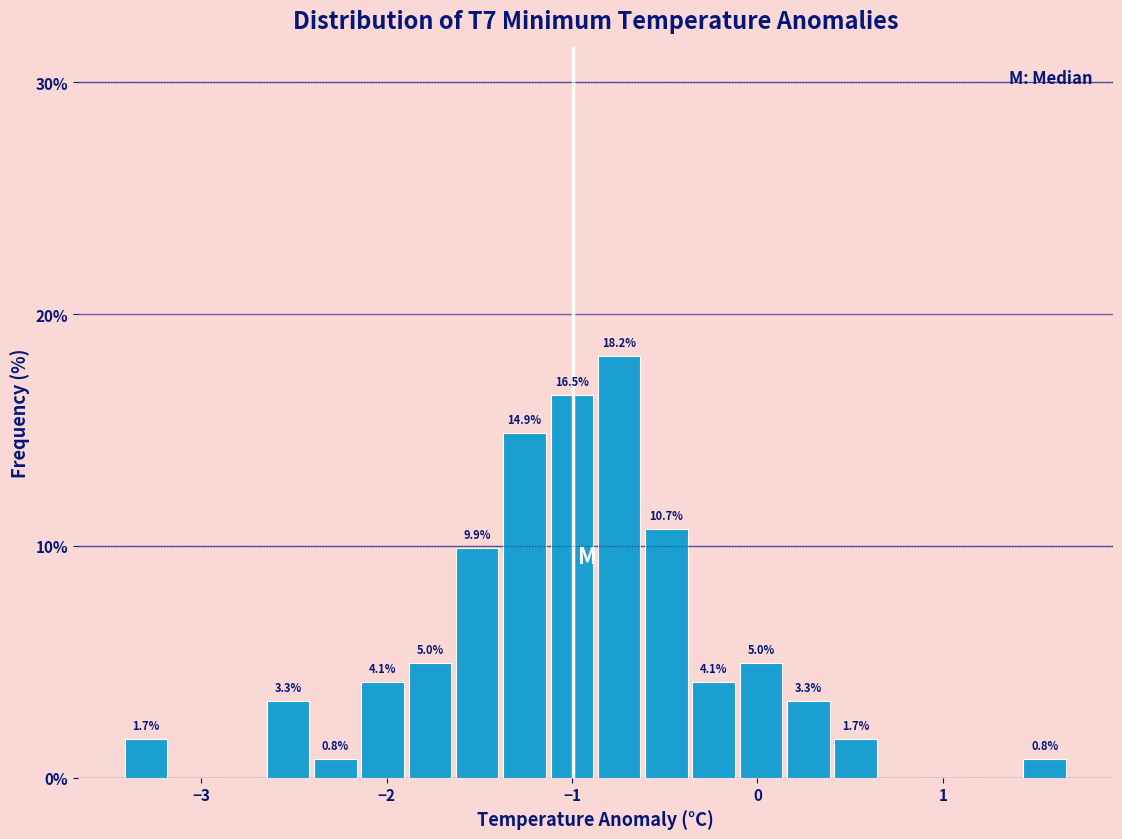

Around what value on the x-axis is the tallest bar? Give the approximate position of its centre, as read against the axis.

-0.7